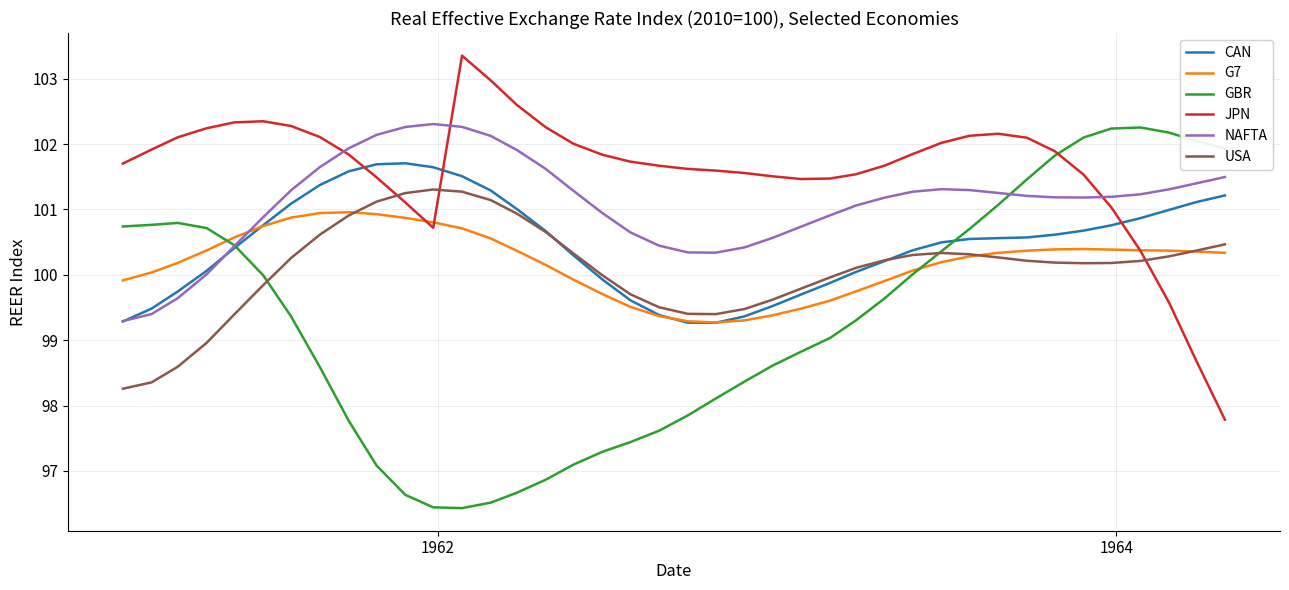

What is the maximum value for GBR?

102.3